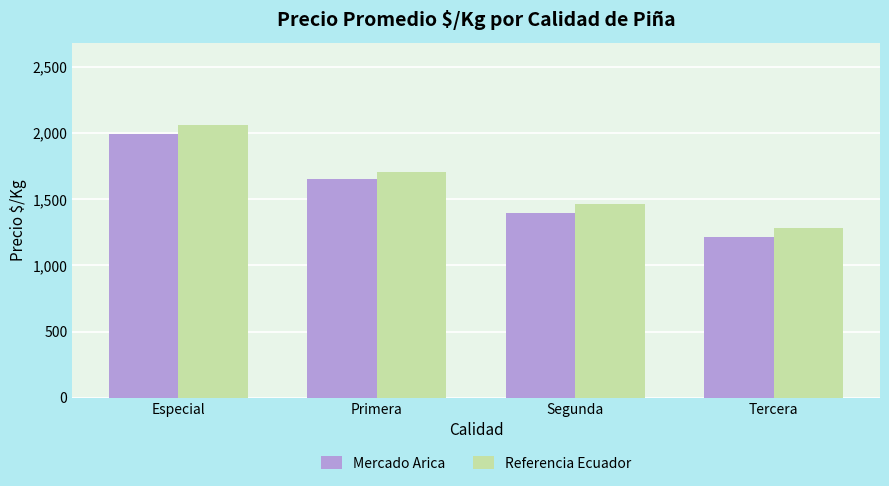

What is the sum of all Mercado Arica values?

6249